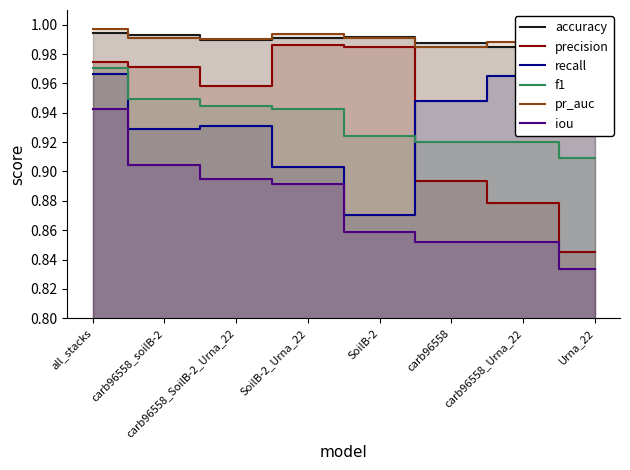

List the labels in order of pr_auc value, smallest first.

carb96558, carb96558_Urna_22, carb96558_SoilB-2_Urna_22, SoilB-2, Urna_22, carb96558_soilB-2, SoilB-2_Urna_22, all_stacks